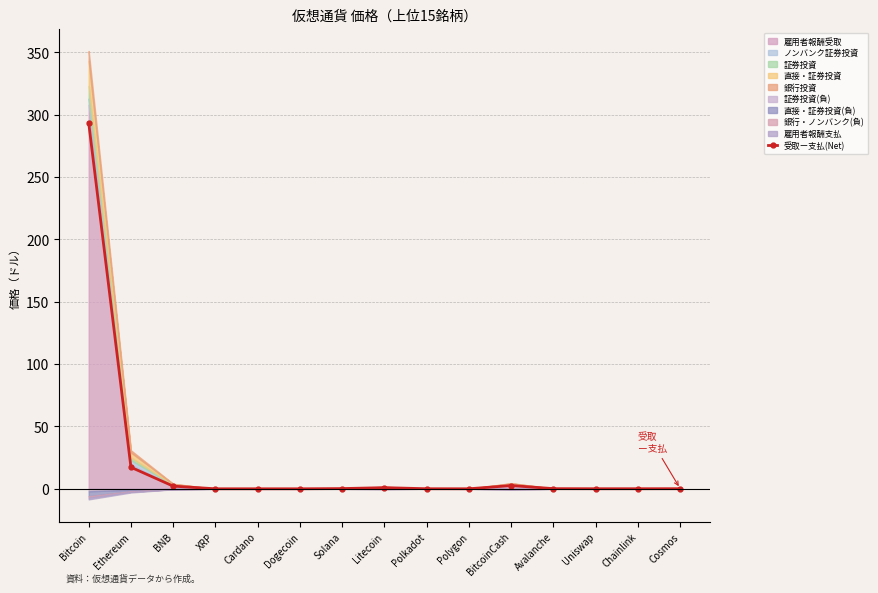

What is the sum of all values?

317.0